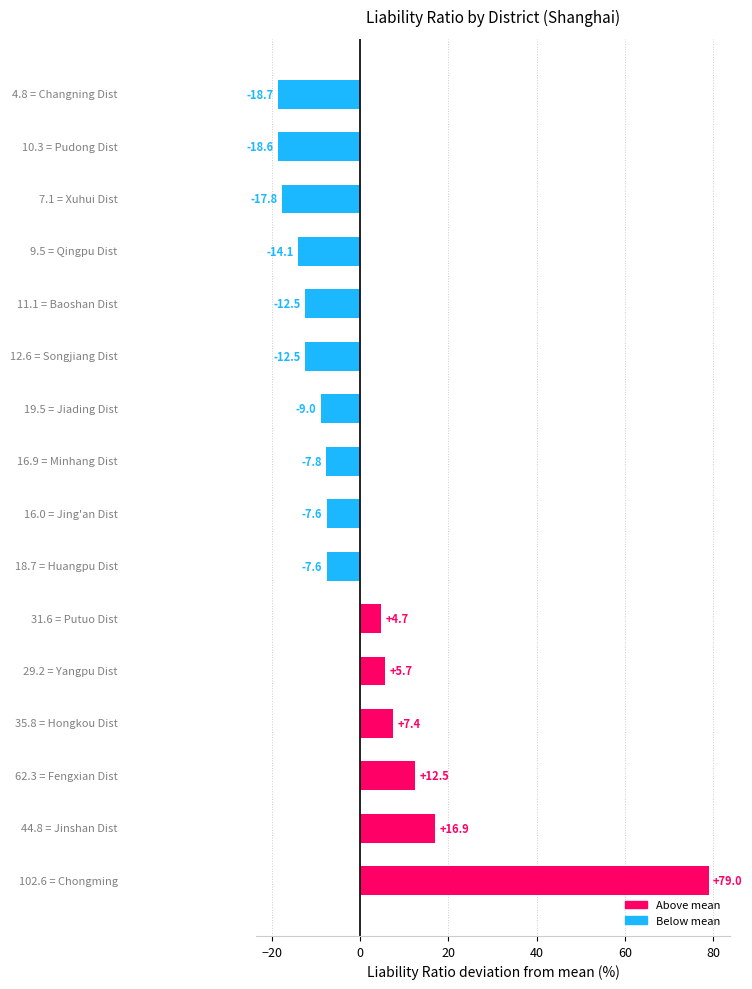

What is the difference between the maximum and minimum values?

97.7